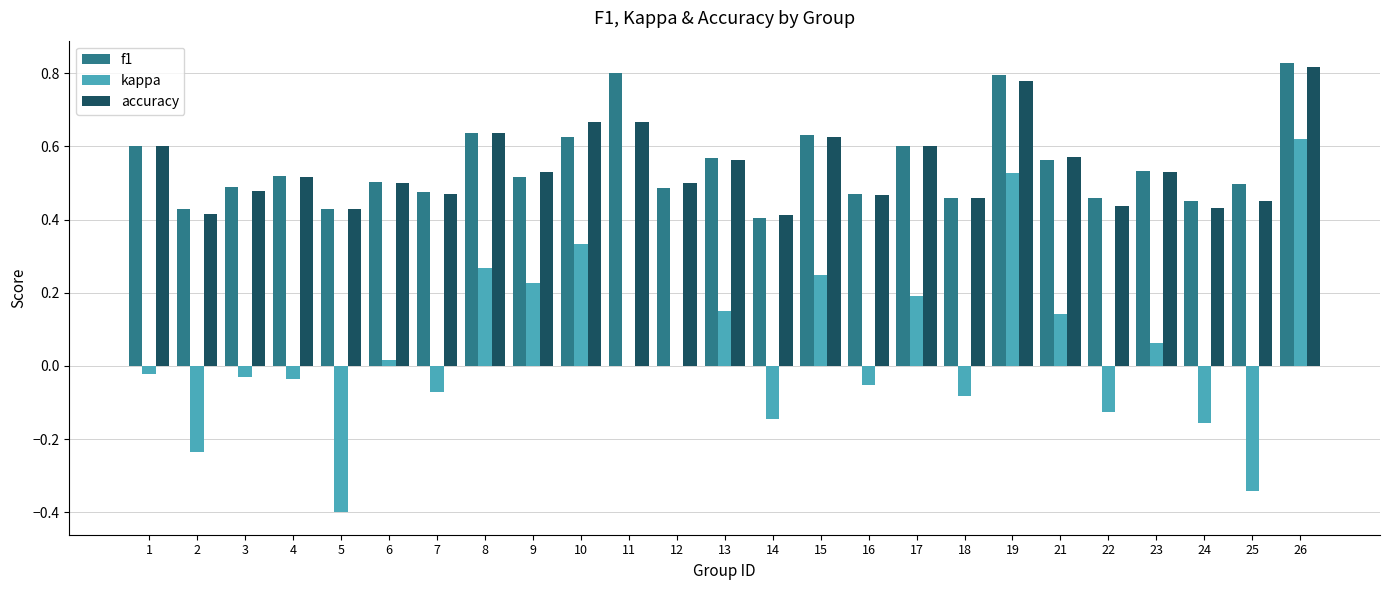

Does the chart contain stacked bars?

No